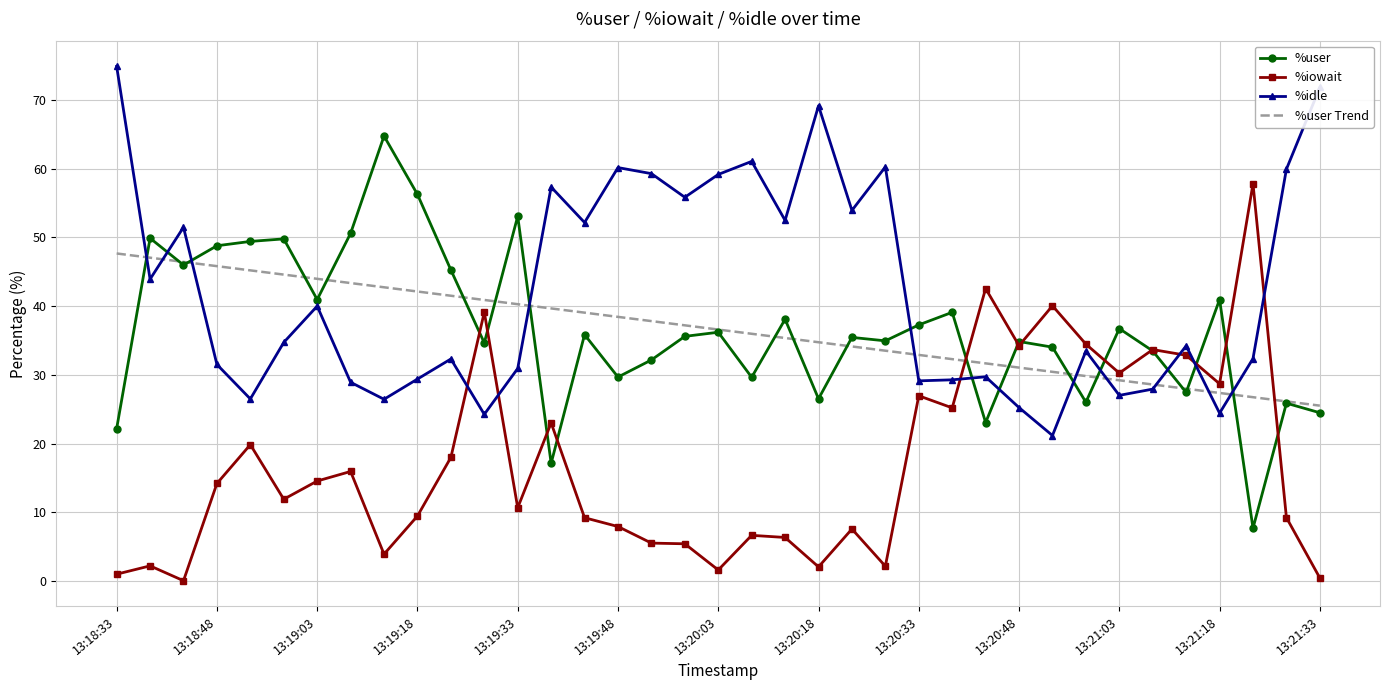

True or false: %idle and %iowait cross at least once.

True